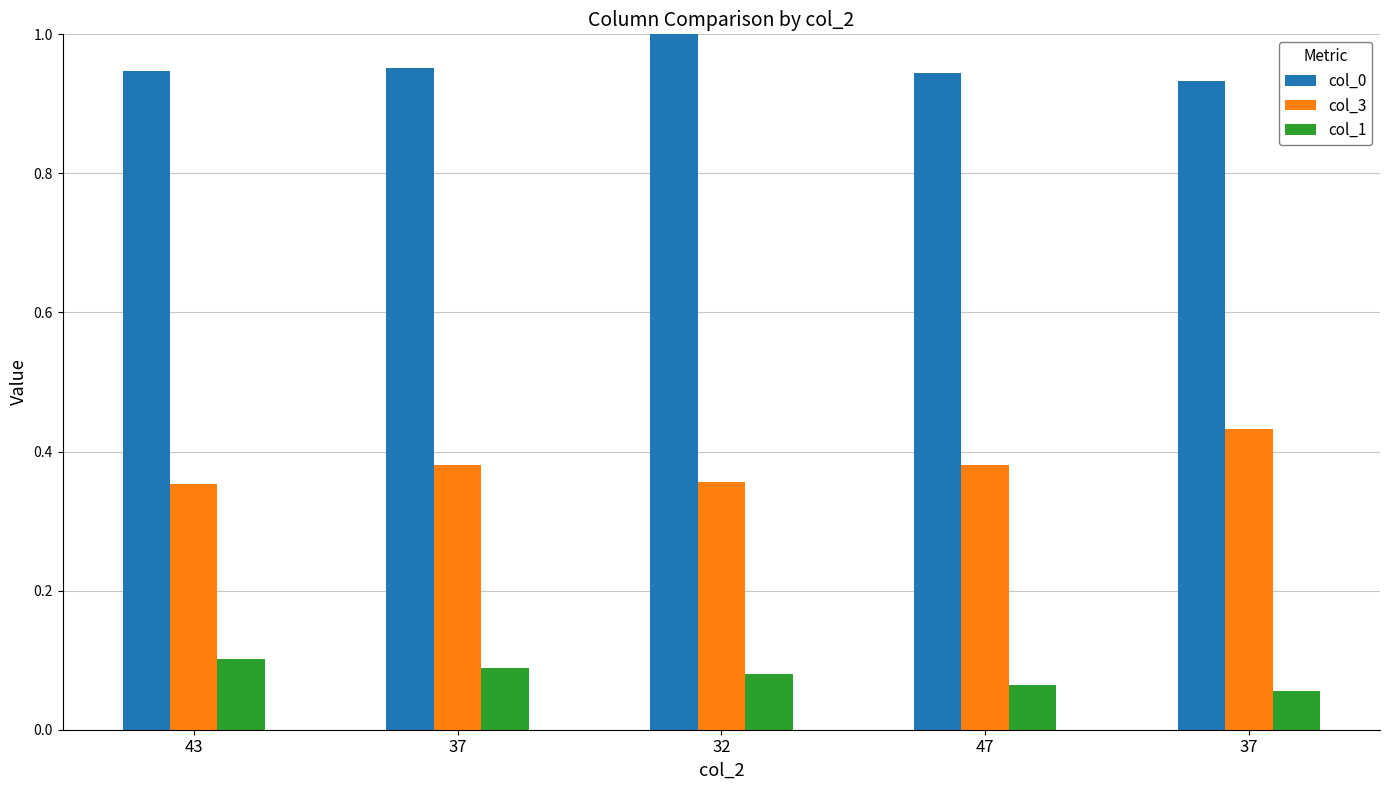

Reading left to right, transcribe all the data shown in this chart.

col_0: 43=0.9	37=1.0	32=1.0	47=0.9	37=0.9
col_3: 43=0.4	37=0.4	32=0.4	47=0.4	37=0.4
col_1: 43=0.1	37=0.1	32=0.1	47=0.1	37=0.1